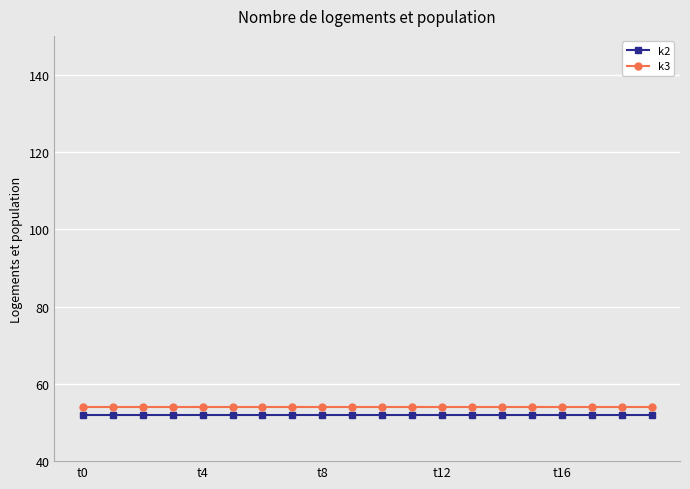

True or false: k3 and k2 intersect in this chart.

False